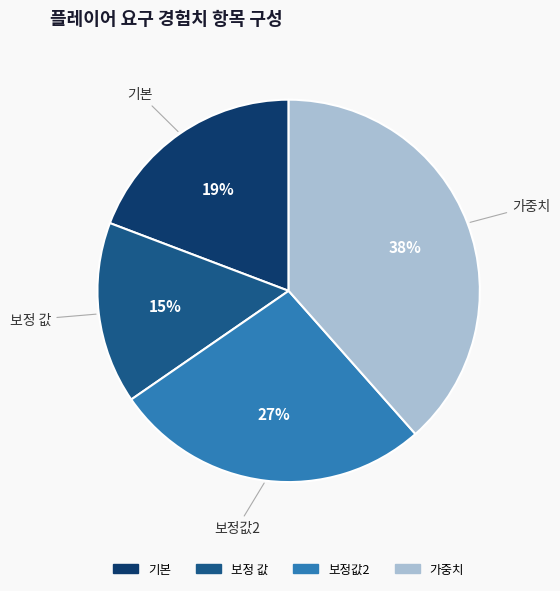

What percentage is the 보정 값 slice, to the nearest percent?

15%